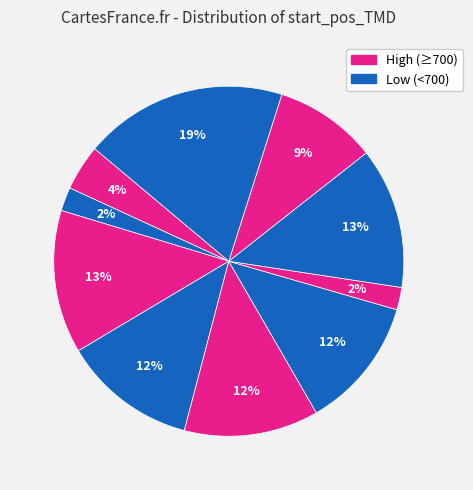

How many segments does this pie chart have?

10